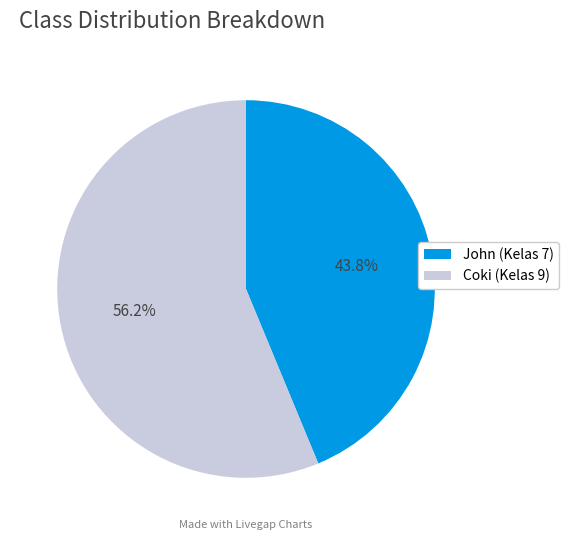

Is it true that John (Kelas 7) is 44% of the pie?

True